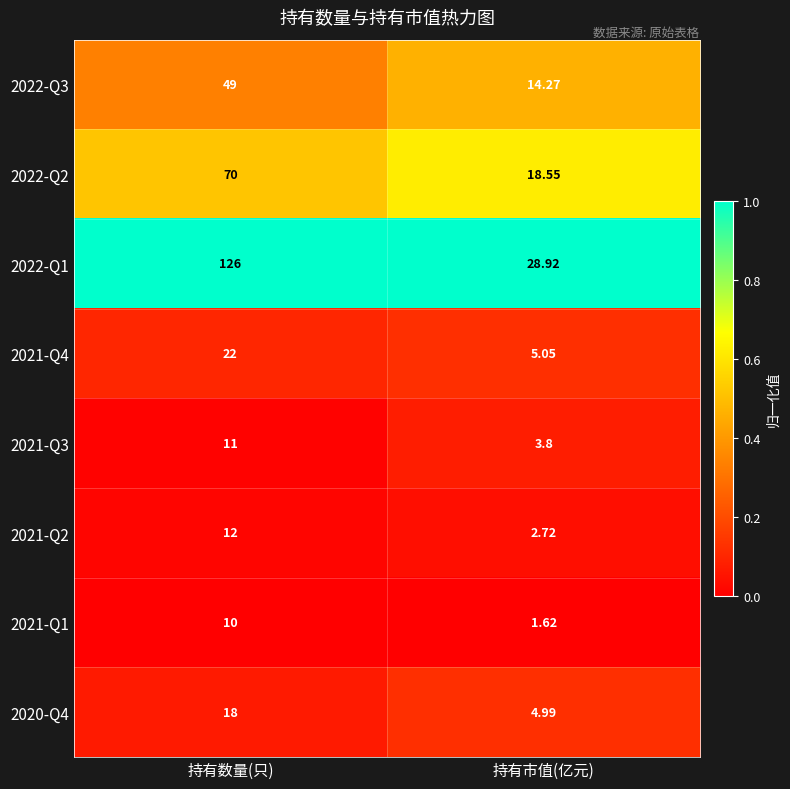

Count the number of data series in this chart.

8